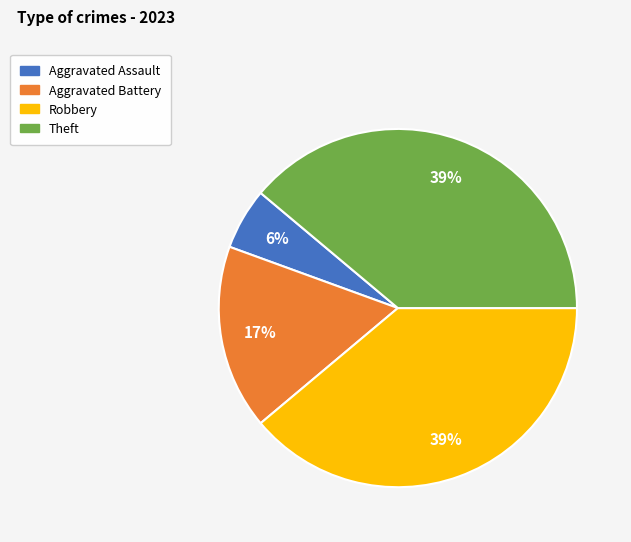

Is there any slice that represents more than half of the pie?

No